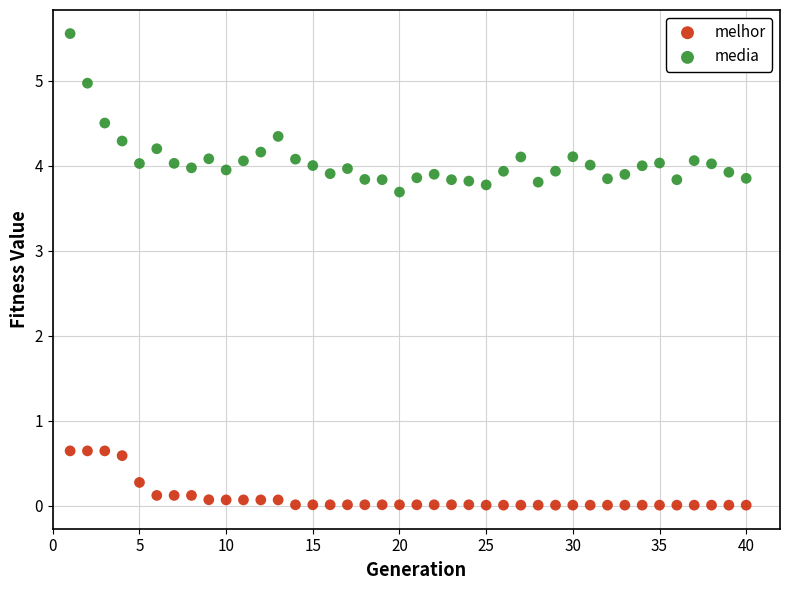

What are all the series names shown in the legend?

melhor, media